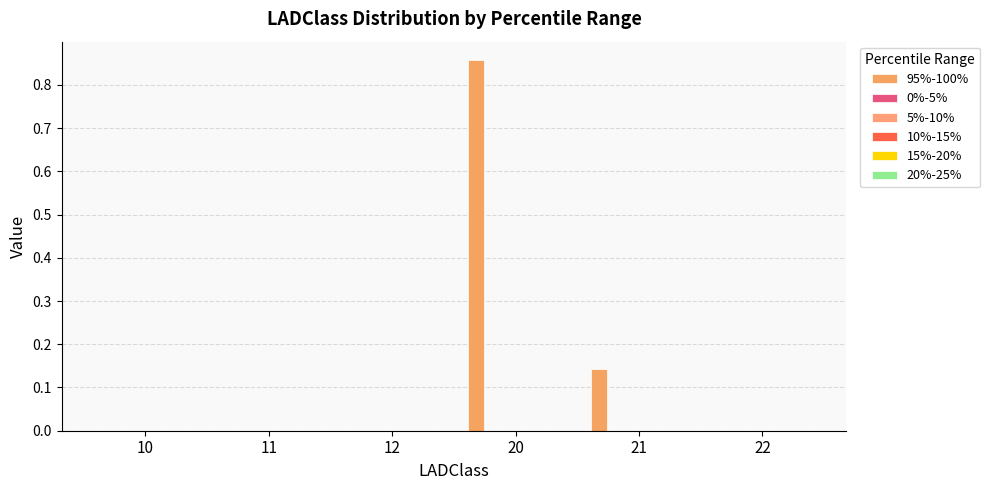

Reading left to right, extract all data points from this chart.

95%-100%: 0.0	0.0	0.0	0.9	0.1	0.0
0%-5%: 0.0	0.0	0.0	0.0	0.0	0.0
5%-10%: 0.0	0.0	0.0	0.0	0.0	0.0
10%-15%: 0.0	0.0	0.0	0.0	0.0	0.0
15%-20%: 0.0	0.0	0.0	0.0	0.0	0.0
20%-25%: 0.0	0.0	0.0	0.0	0.0	0.0